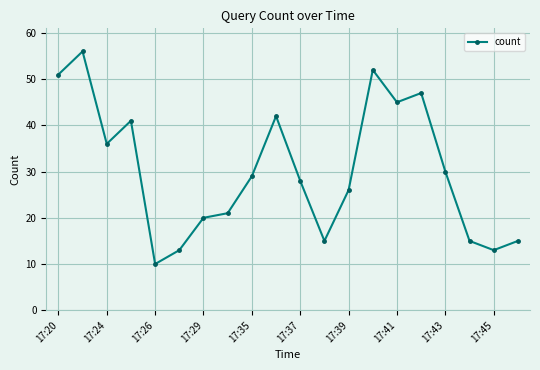

What is the sum of all values?

605